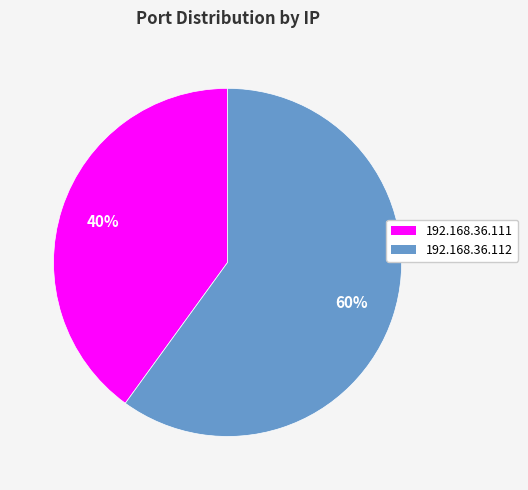

Do 192.168.36.111 and 192.168.36.112 together represent more than half of the pie?

Yes